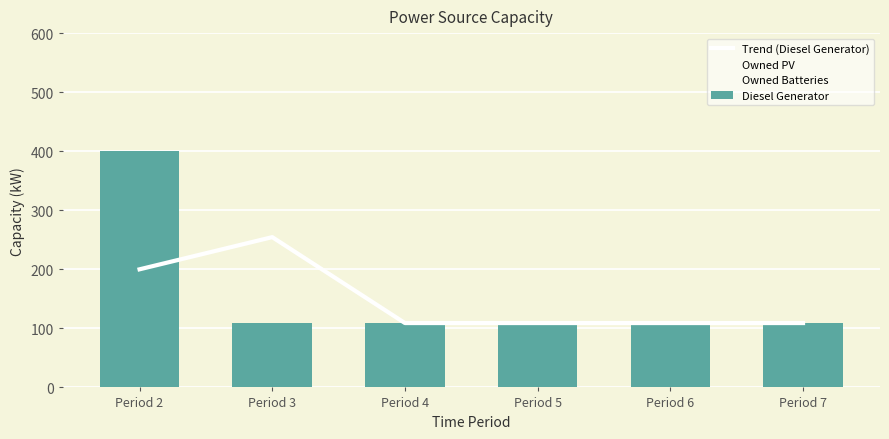

Which category has the lowest value in the Owned PV series?

Period 2